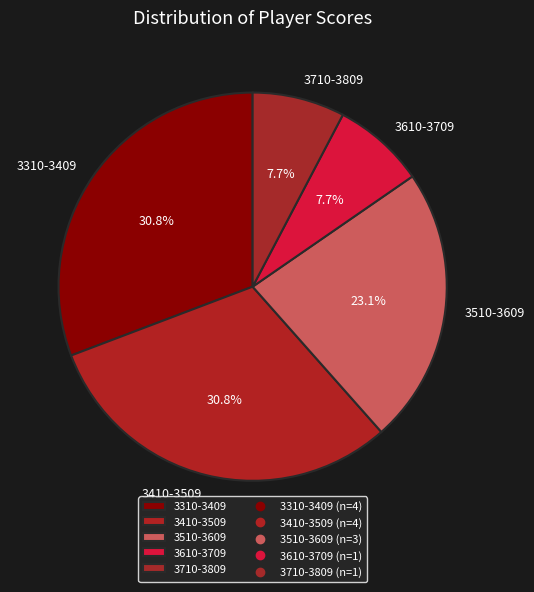

Between 3410-3509 and 3710-3809, which is larger?

3410-3509